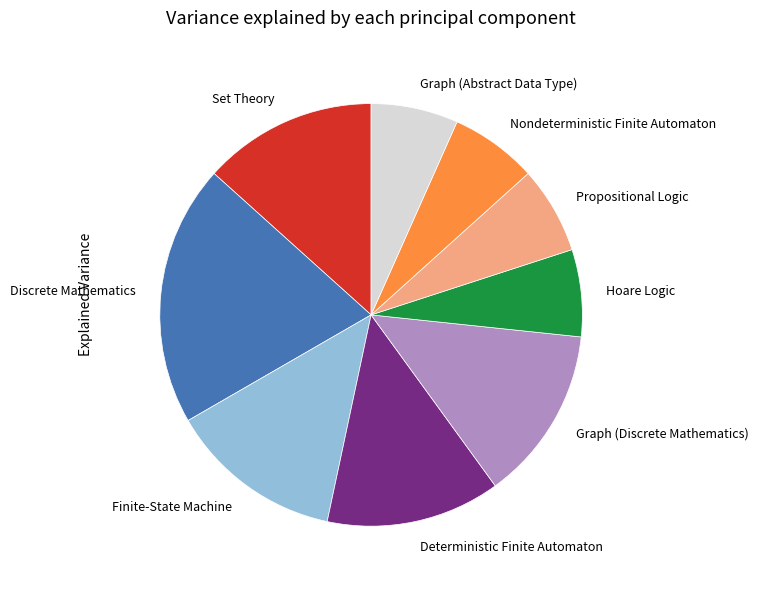

Which slice is the largest?

Discrete Mathematics